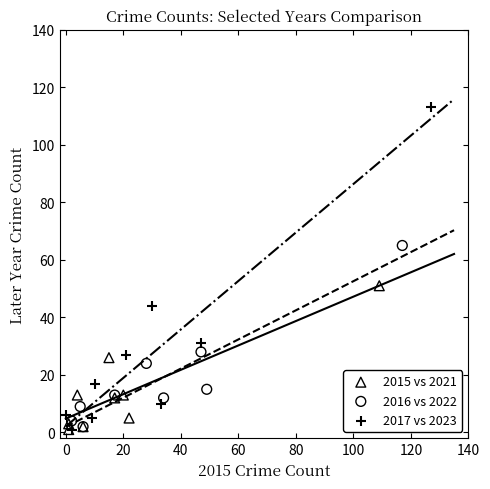

Which series has the largest Y range (max minus min)?

2017 vs 2023